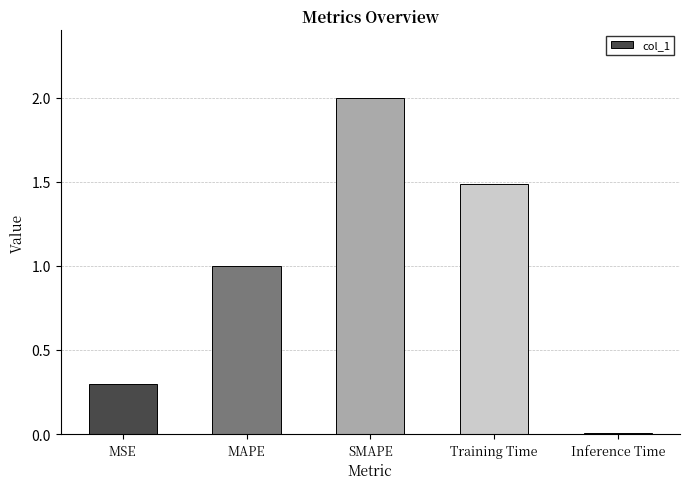

What is the label of the 2nd bar from the right?

Training Time